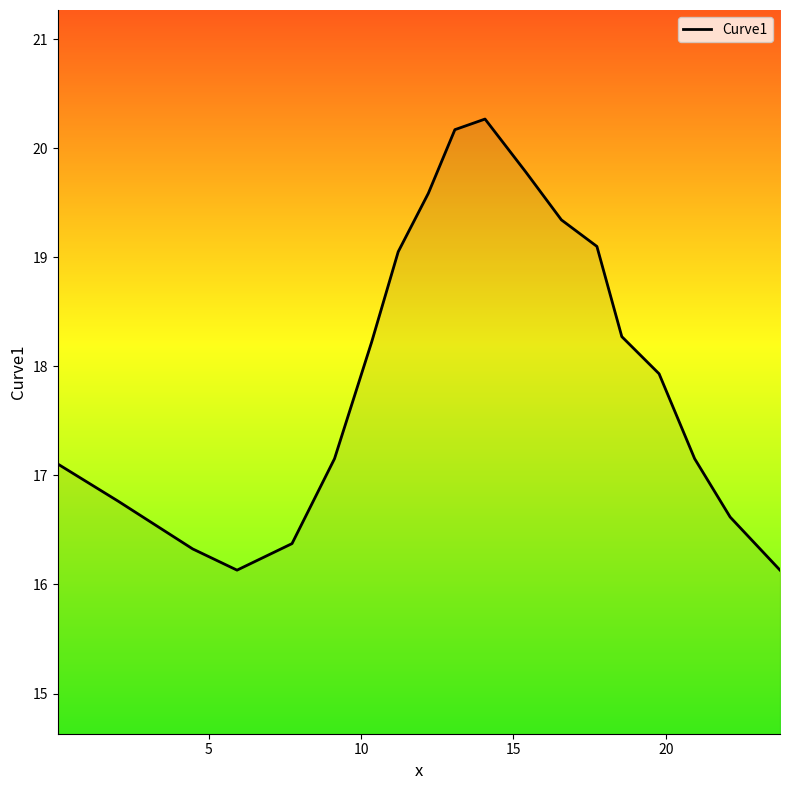

What is the smallest value displayed?

16.1